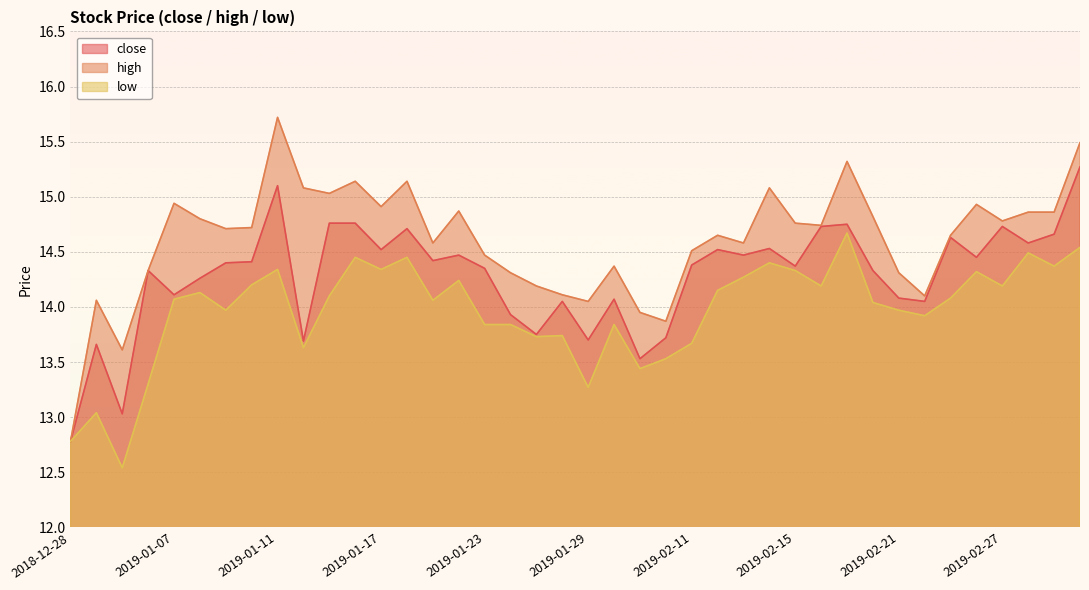

How many lines are shown in the chart?

3